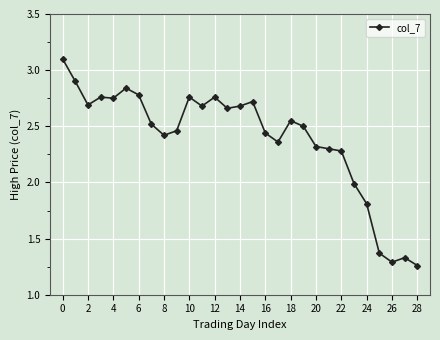

True or false: the data has more than 1 interior local peaks.

True